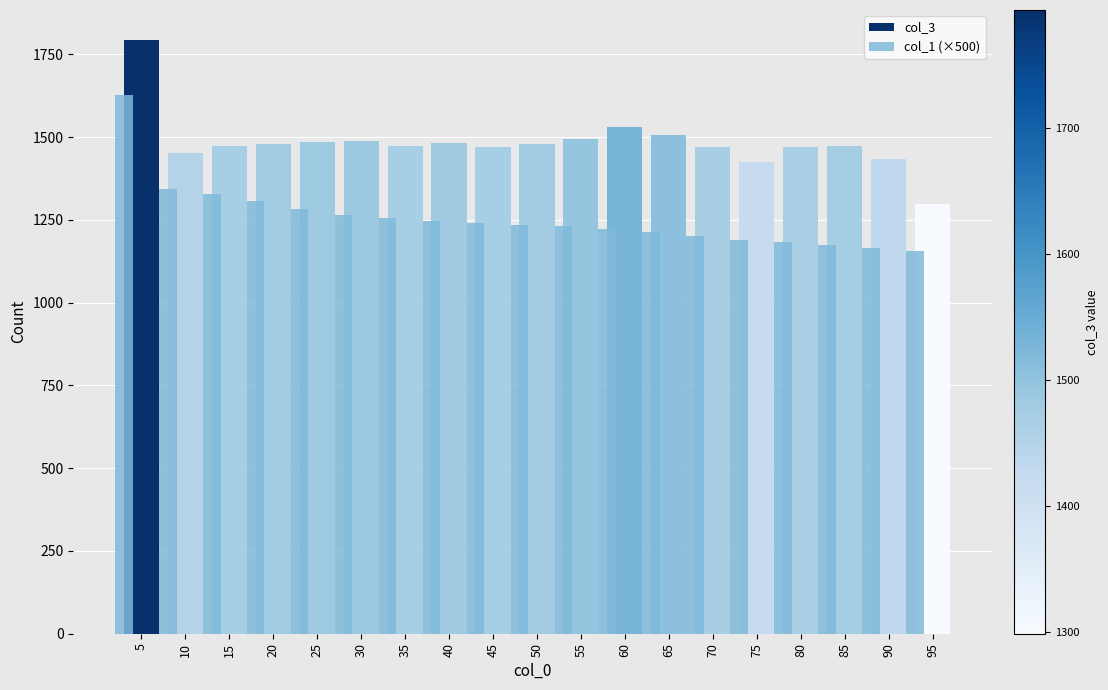

Is it true that col_3 equals 1505.7 at 65?

True